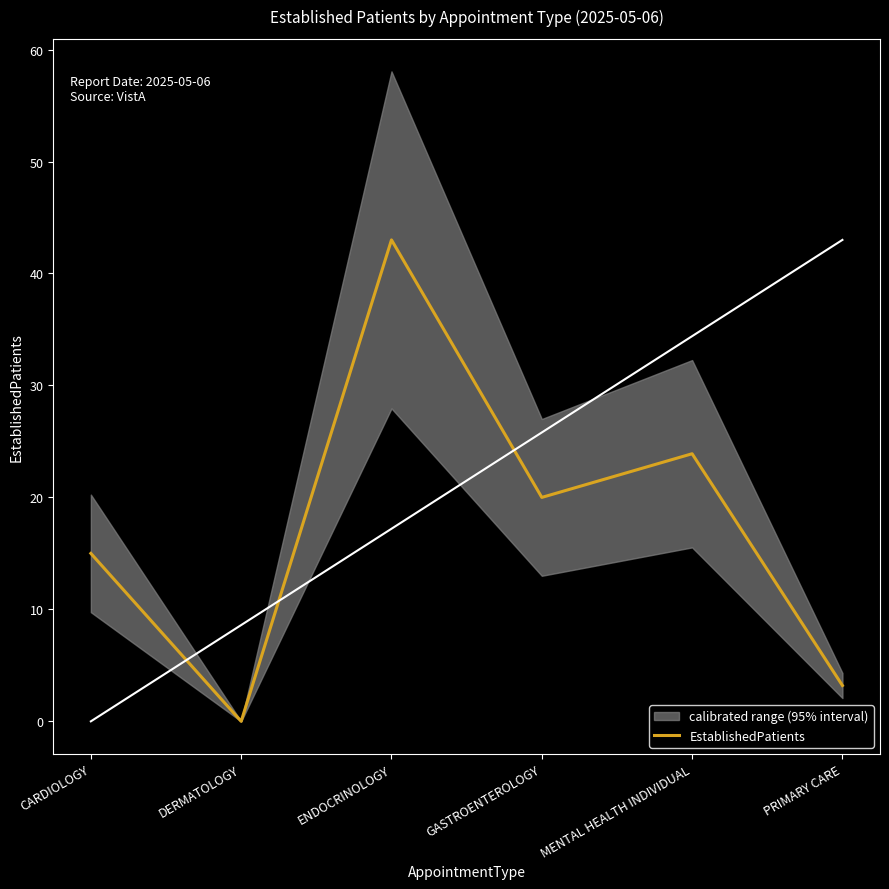

How many points are higher than both their immediate neighbors (excluding endpoints)?

2